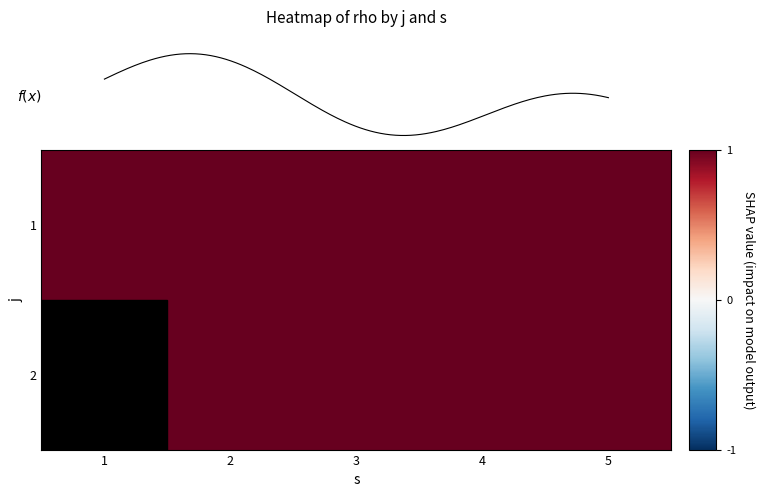

List the series in order of their overall mean, highest first.

1, 2